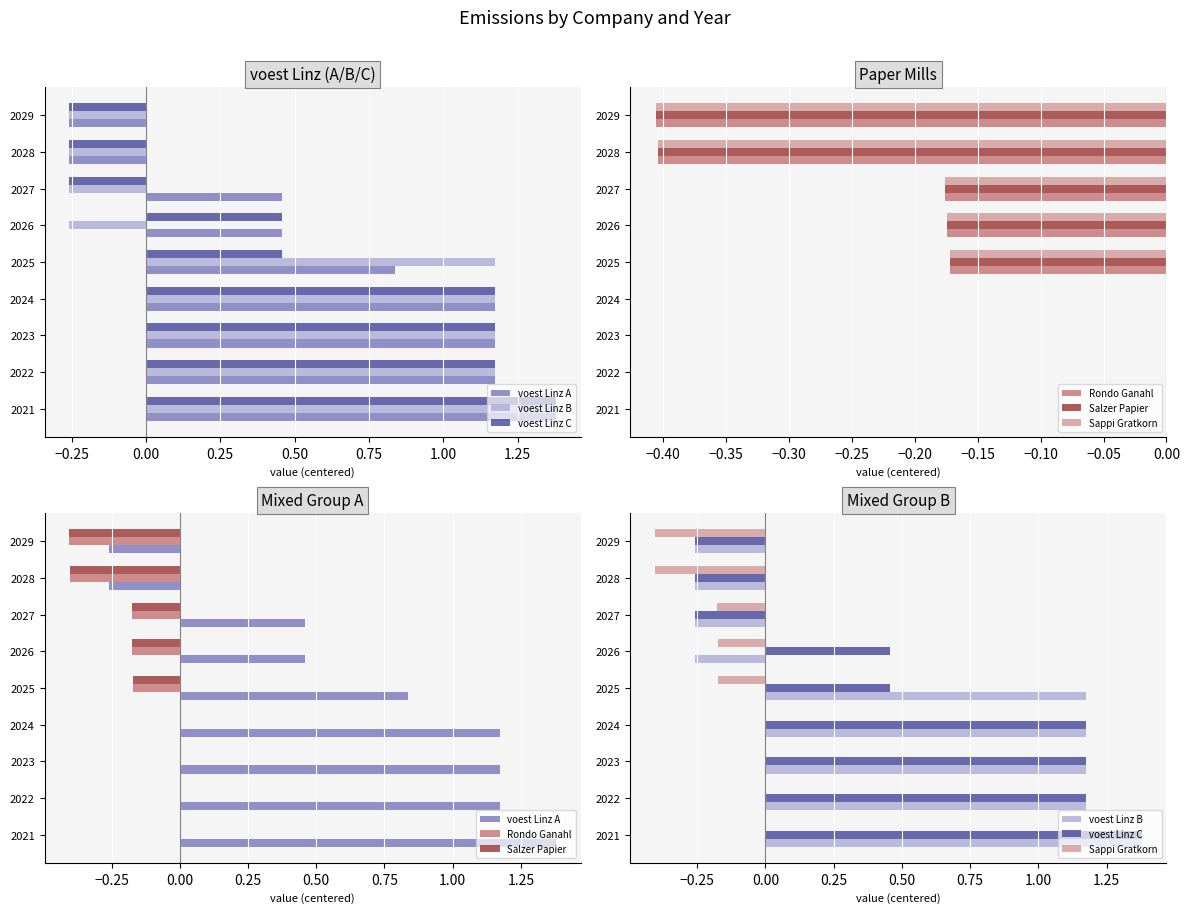

True or false: Sappi Gratkorn has a value of -0.2 at 2026.

True